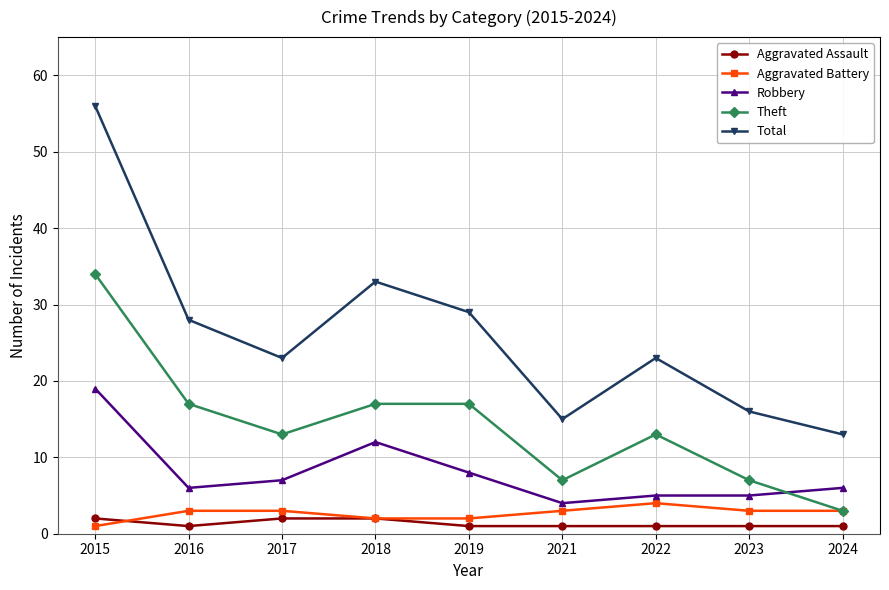

At which category does Robbery reach its first local peak?

2018